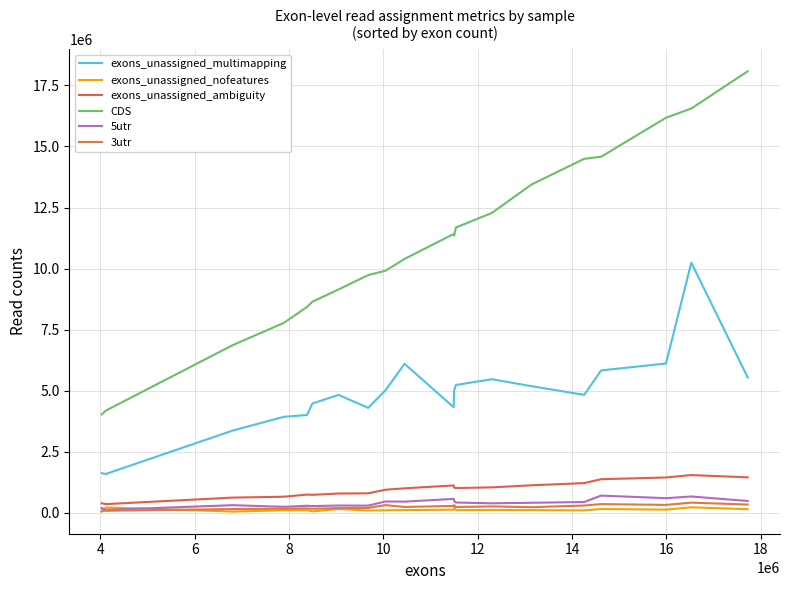

What is the difference between the maximum and minimum values in the exons_unassigned_nofeatures series?

179808